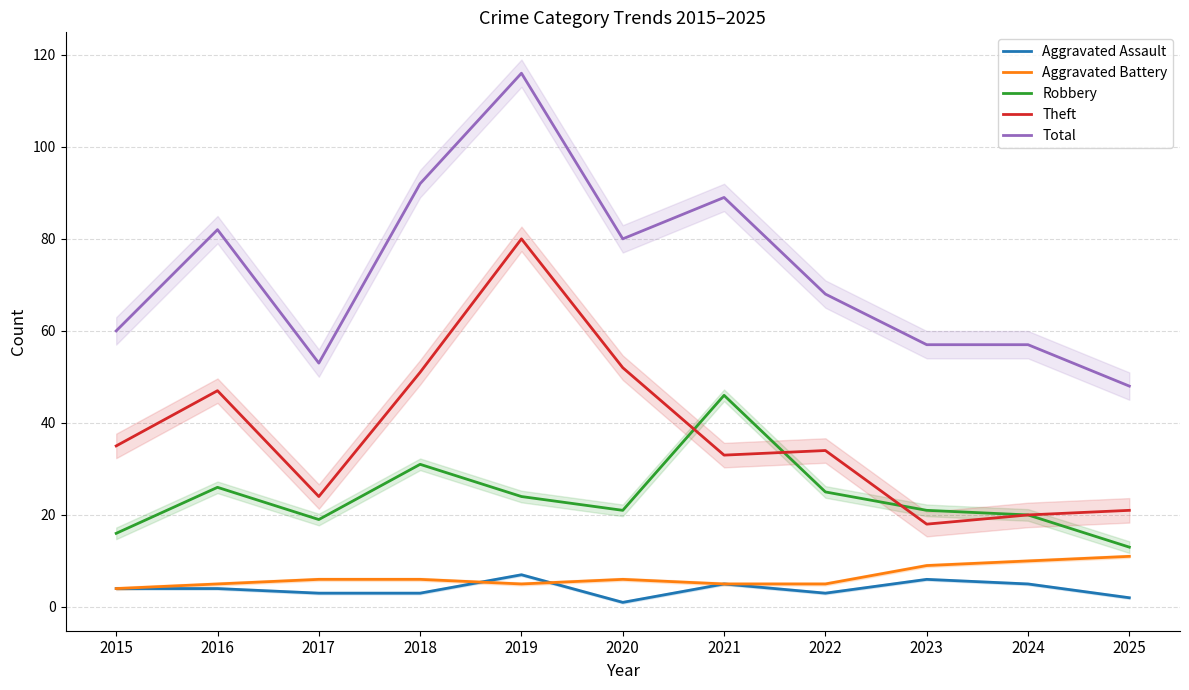

What is the value of the Aggravated Assault point at the 4th from the left?

3